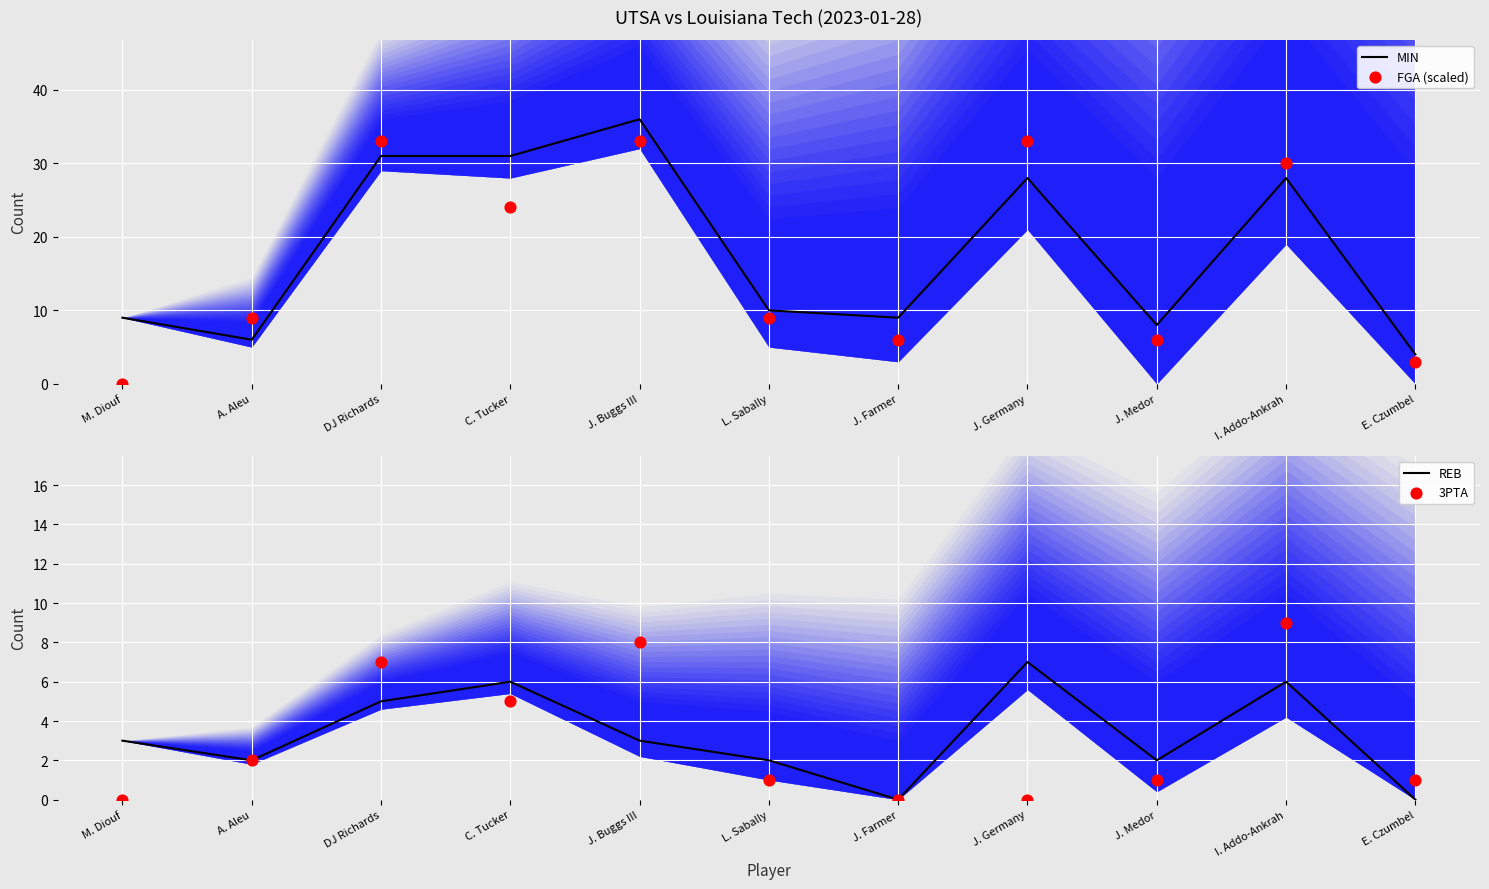

Which series has the largest total across all categories?

MIN